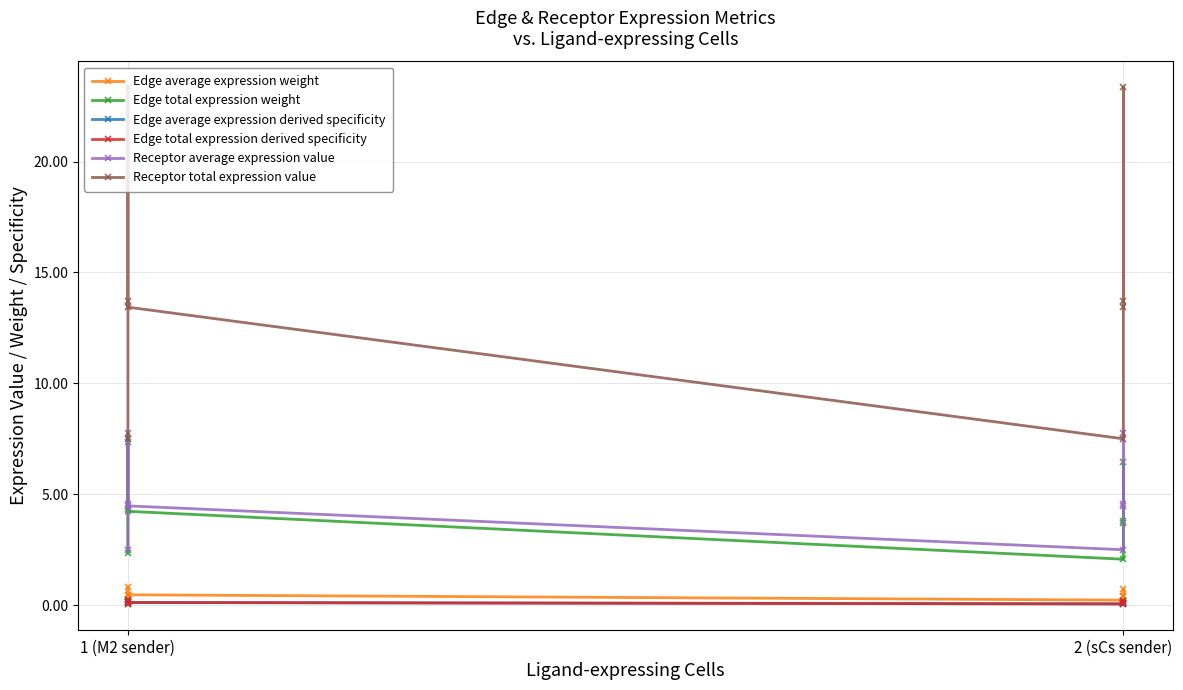

How many interior local valleys does the Edge total expression derived specificity series have?

1